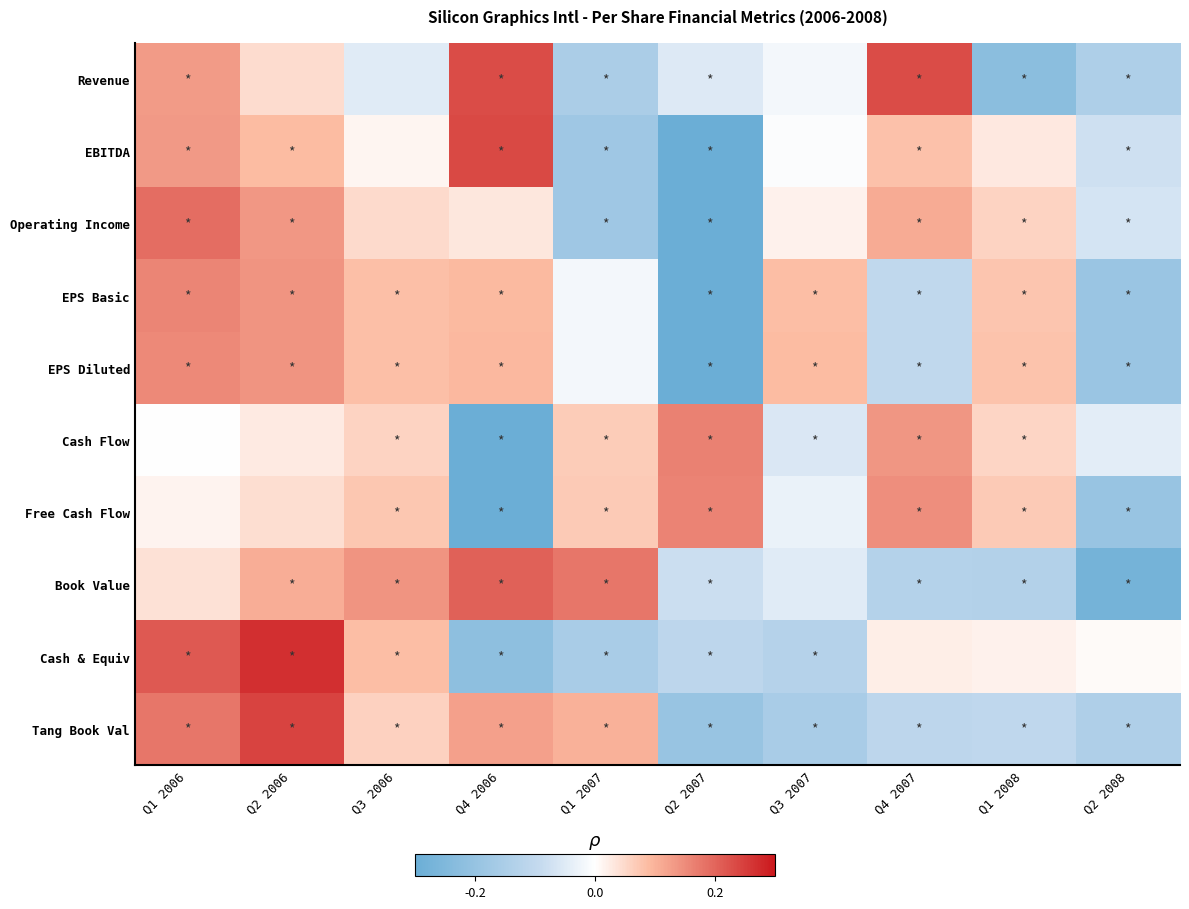

What is the spread (max minus min) of values at Q3 2006?

0.2